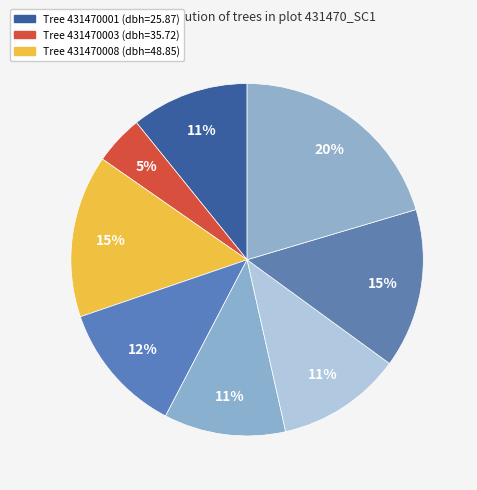

How many segments does this pie chart have?

8